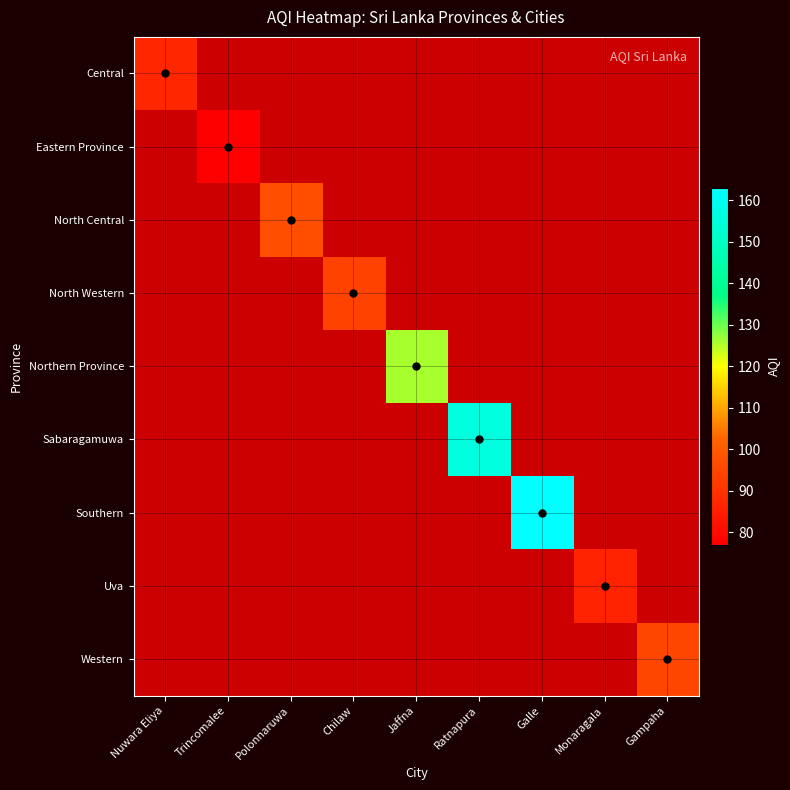

Which category has the lowest value across all series?

Trincomalee